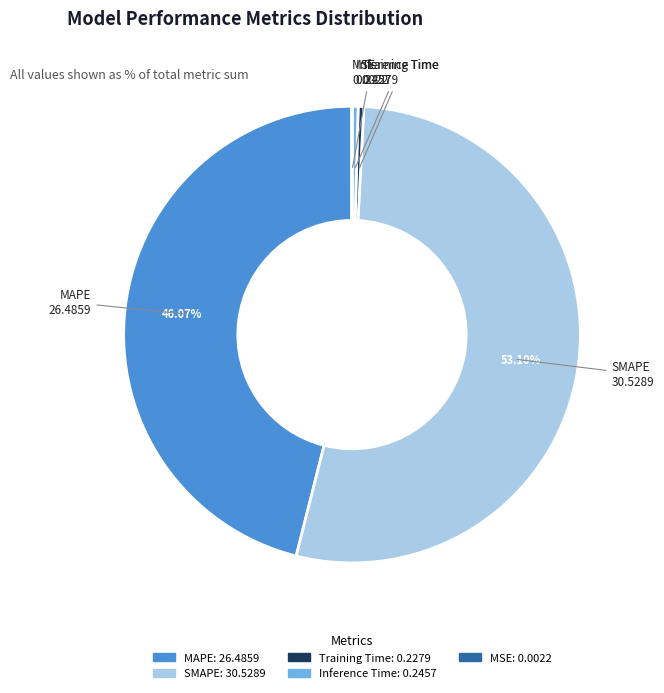

Is the sum of Training Time and Inference Time greater than half?

No